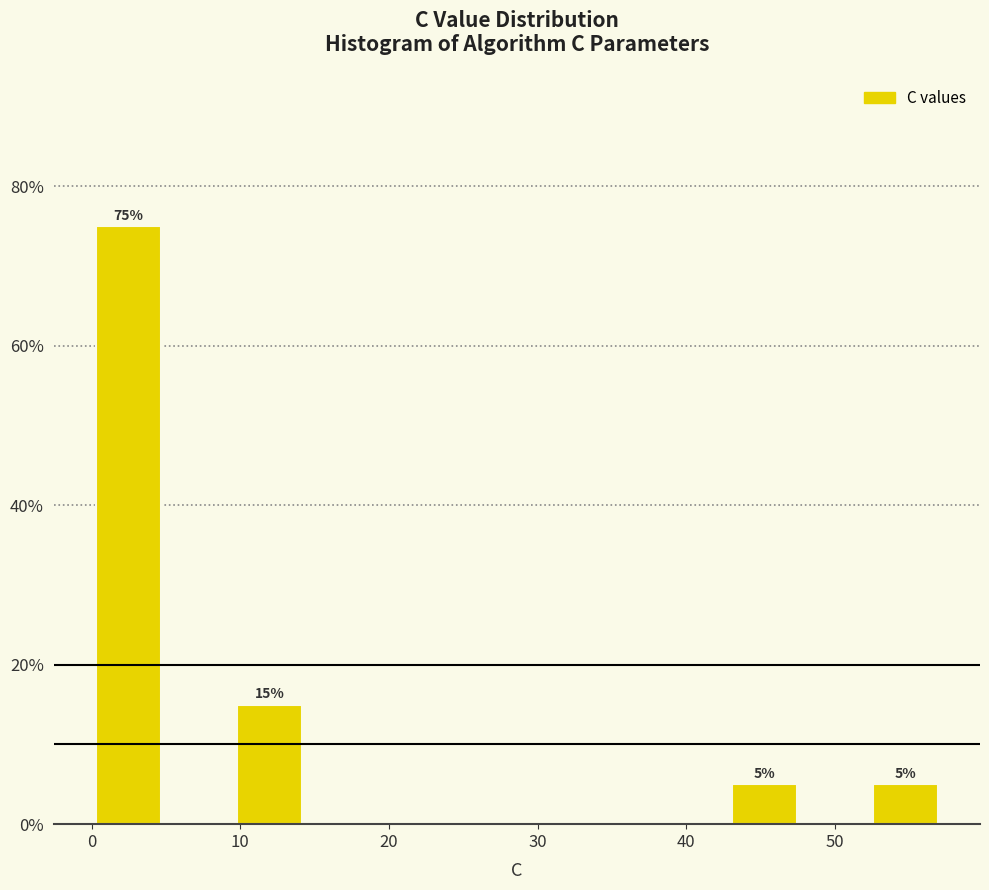

Over which range of the x-axis is the bar tallest?

0 to 5